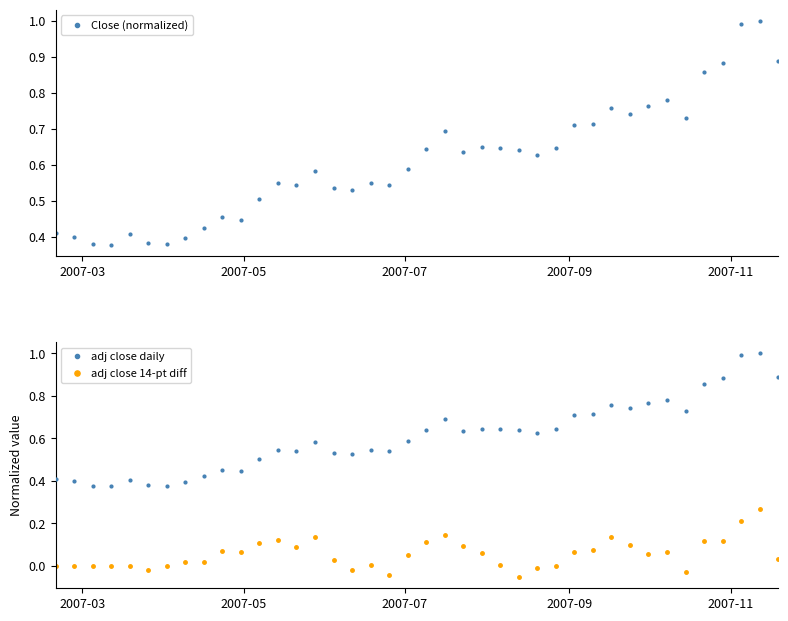

What is the minimum value shown in the chart?

-0.1